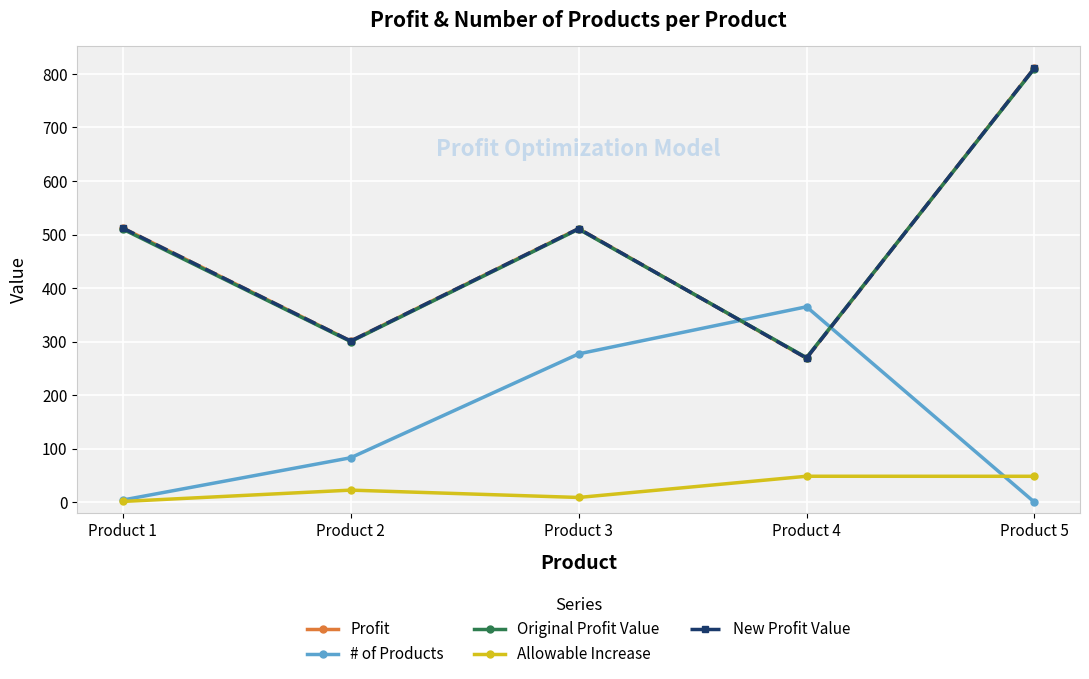

True or false: Allowable Increase and Original Profit Value intersect in this chart.

False